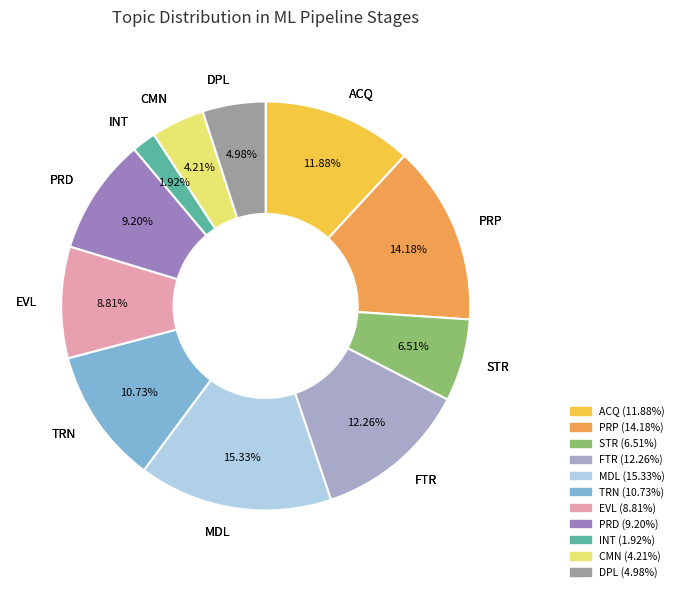

Is INT the majority of the pie?

No